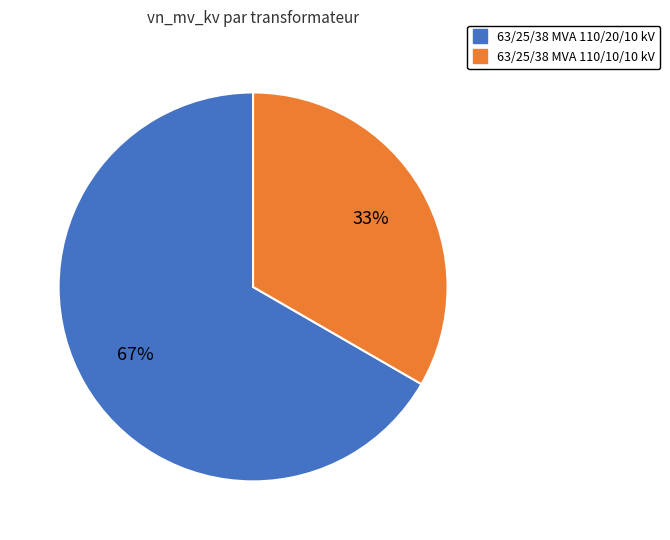

To the nearest percent, what is the average slice percentage?

50%